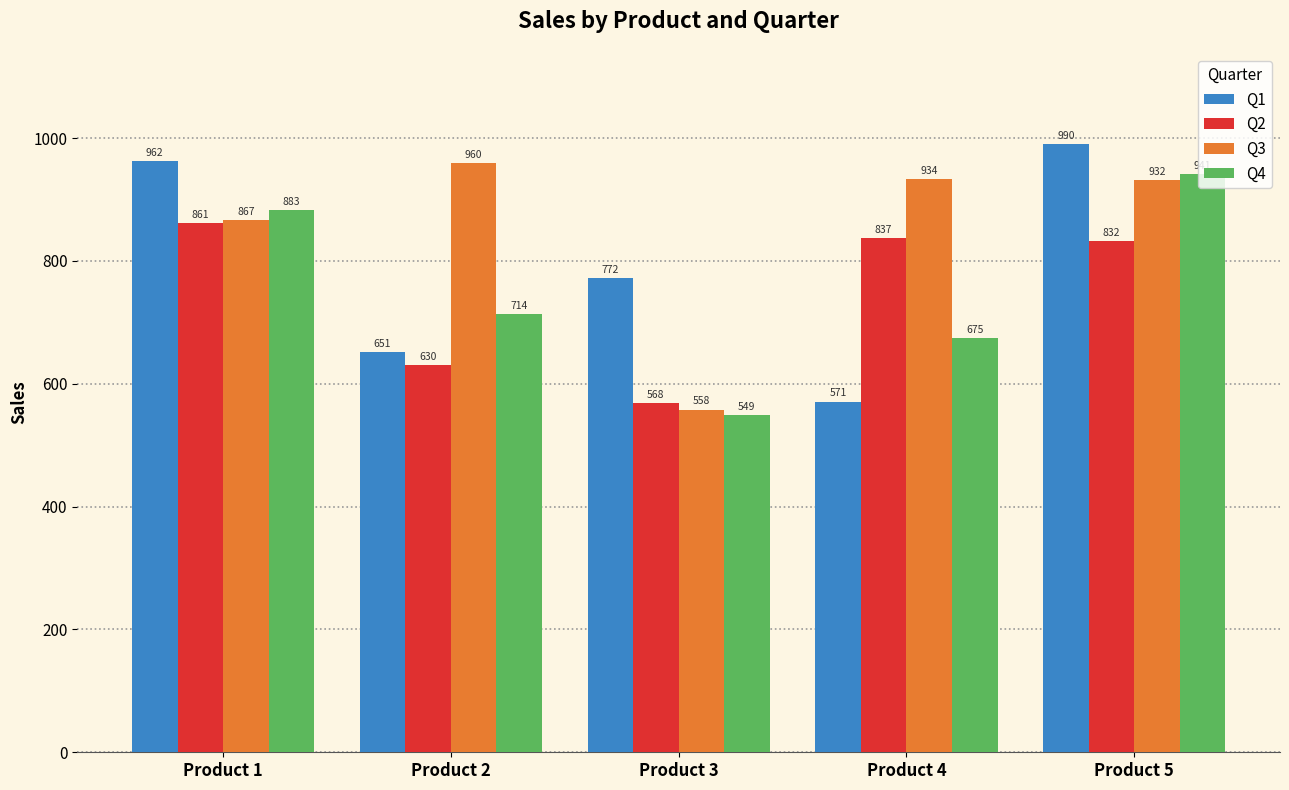

What is the value of the Q2 bar at the 4th from the left?

837